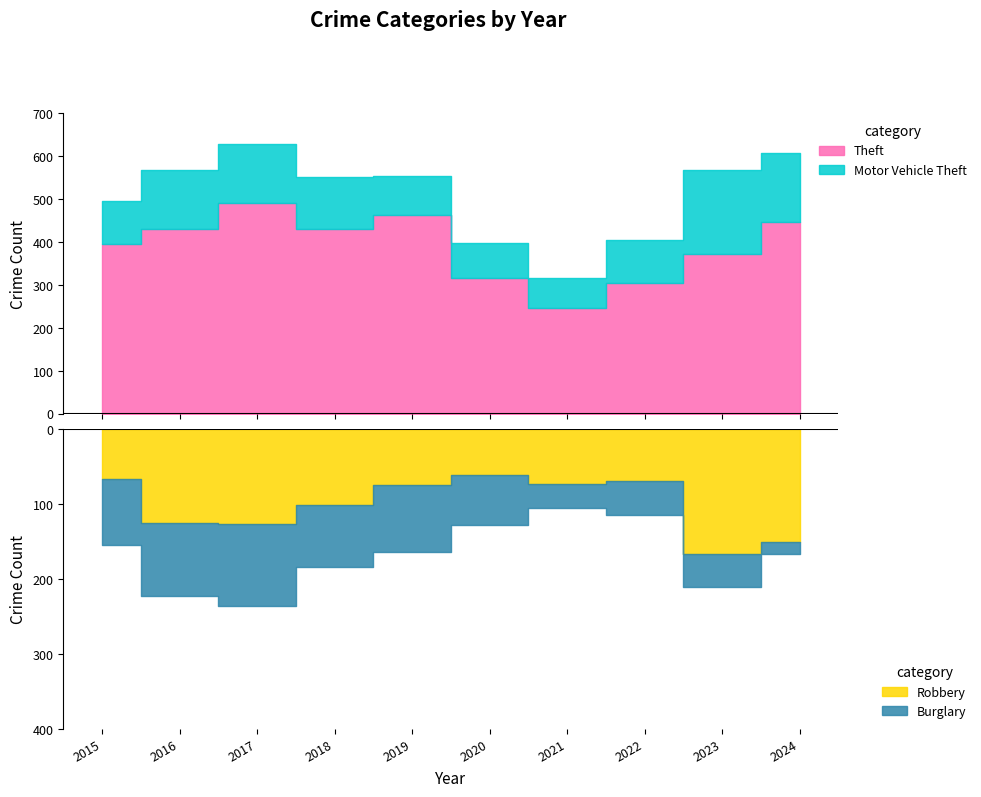

At how many categories does at least one series exceed 170?

10